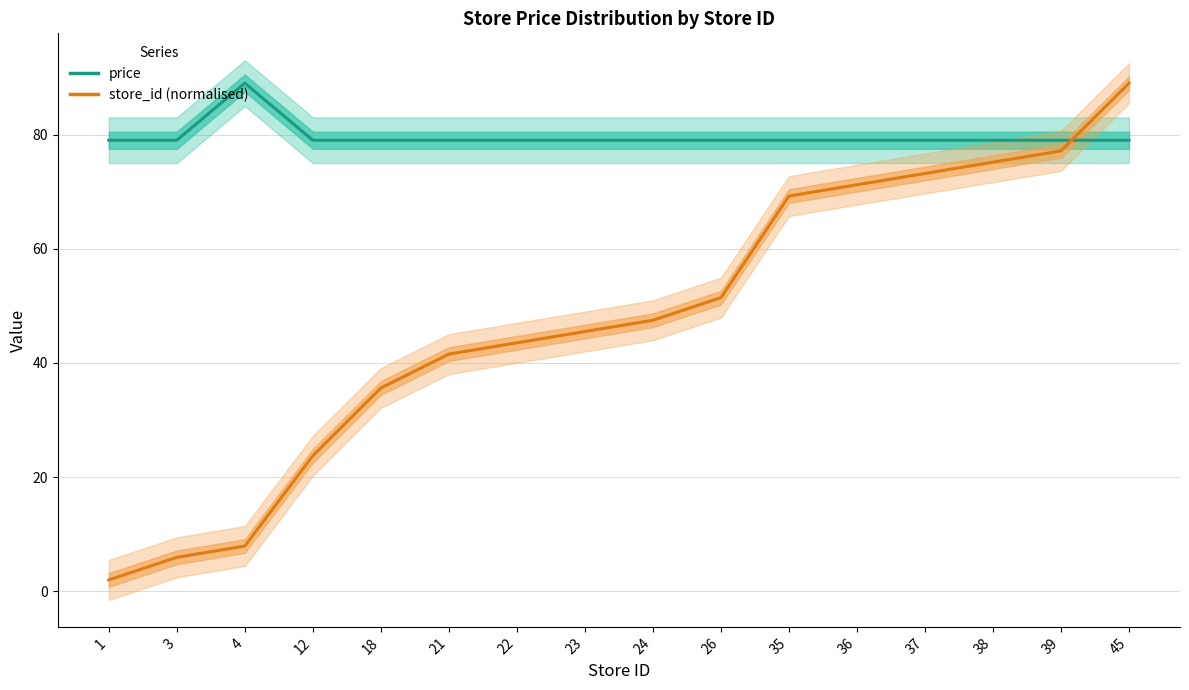

The store_id (normalised) series shows 73.2 at 37. True or false?

True